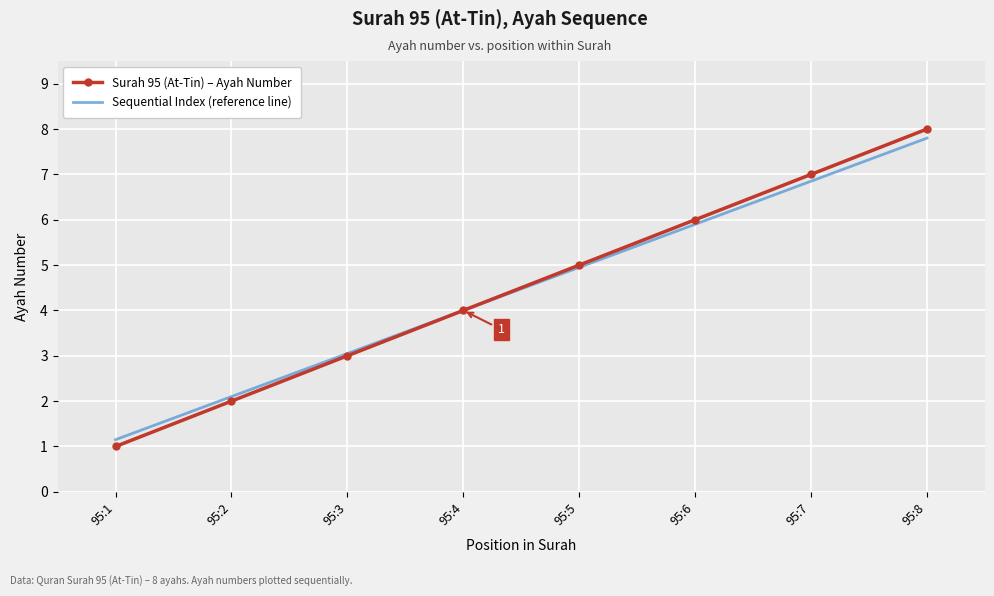

List the series in order of their peak value, highest first.

Surah 95 (At-Tin) – Ayah Number, Sequential Index (reference line)